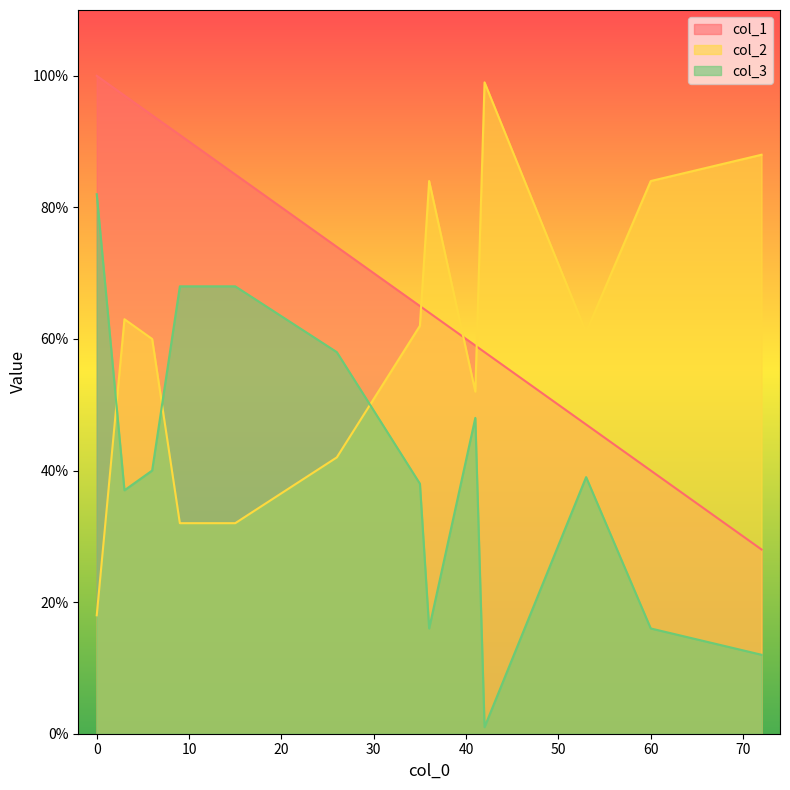

At which category does the chart reach its minimum across all series?

42